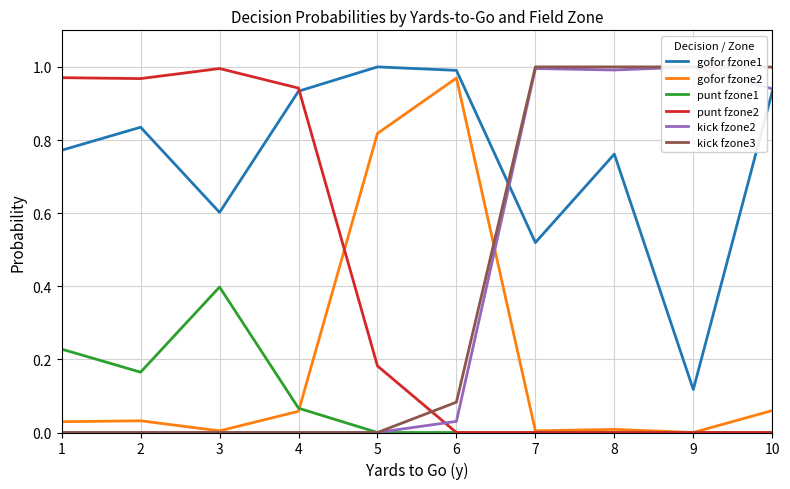

Which series has the largest range (max minus min)?

kick fzone2